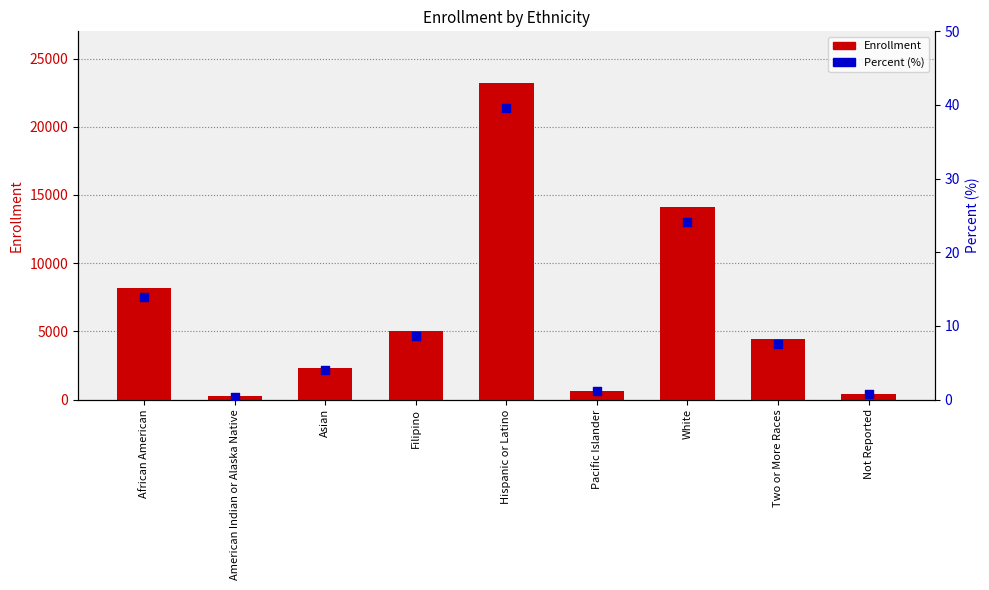

What are all the series names shown in the legend?

Enrollment, Percent (%)